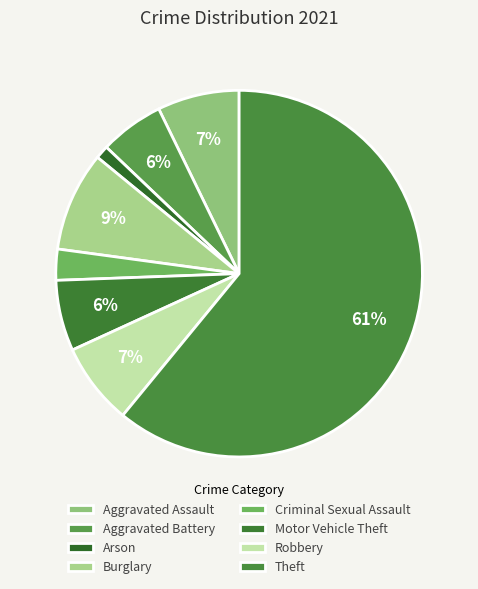

How many slices are in this pie chart?

8